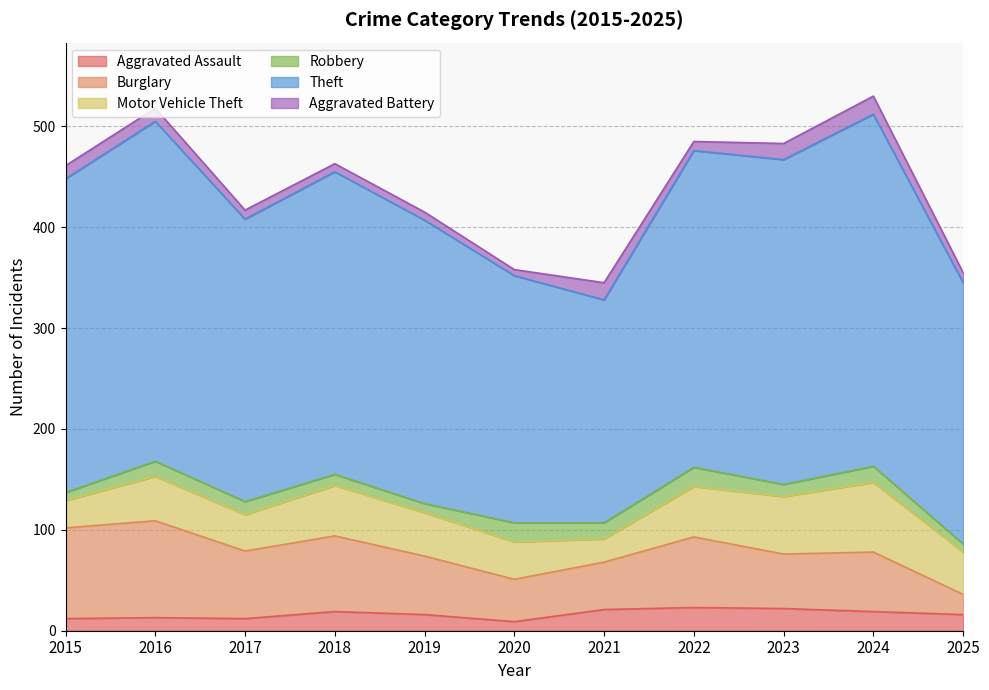

Which series has the widest spread of values?

Theft